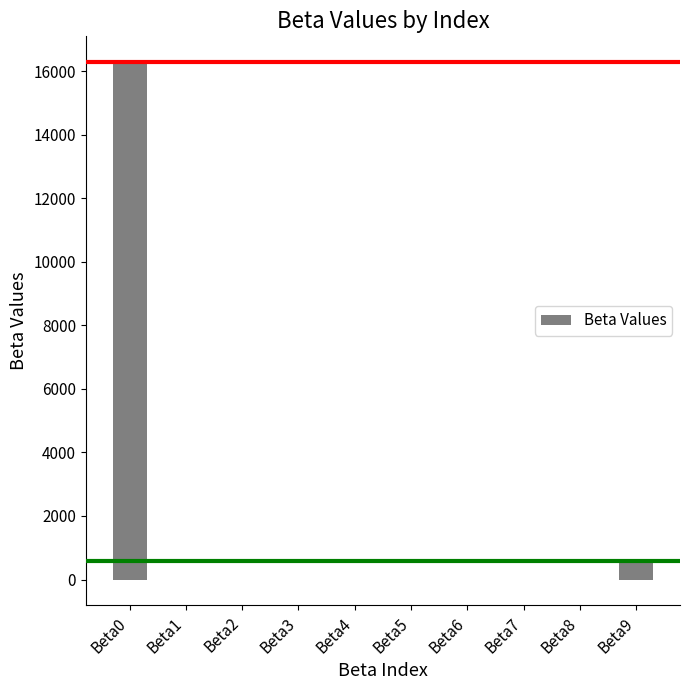

The value at Beta0 is 16278.5. True or false?

True